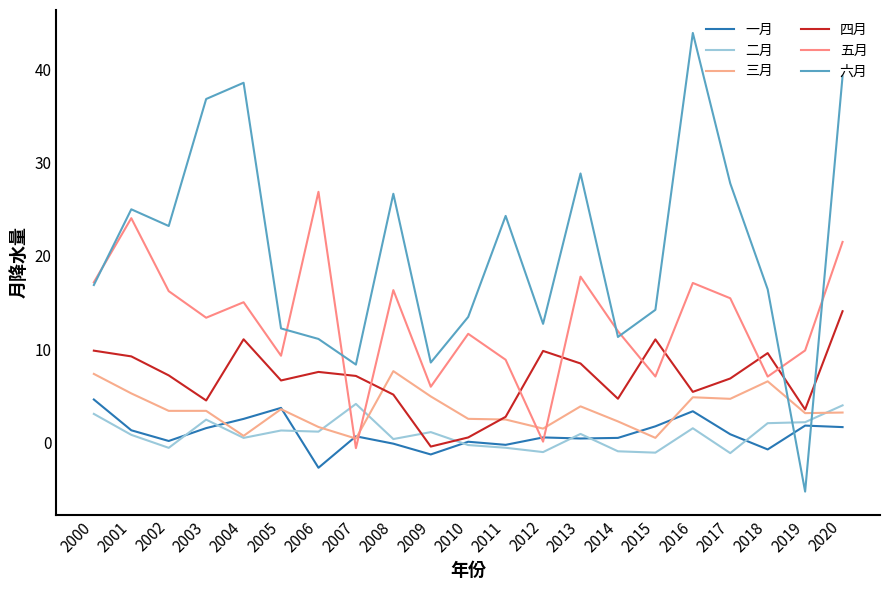

Is this an area chart (filled region under the line)?

No